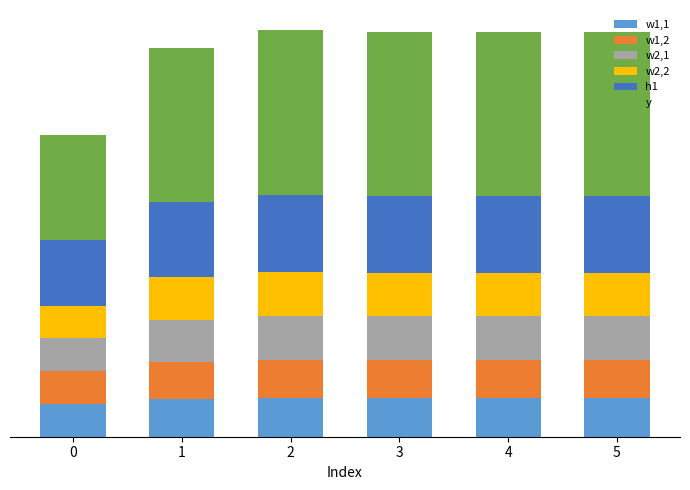

What are all the series names shown in the legend?

w1,1, w1,2, w2,1, w2,2, h1, y